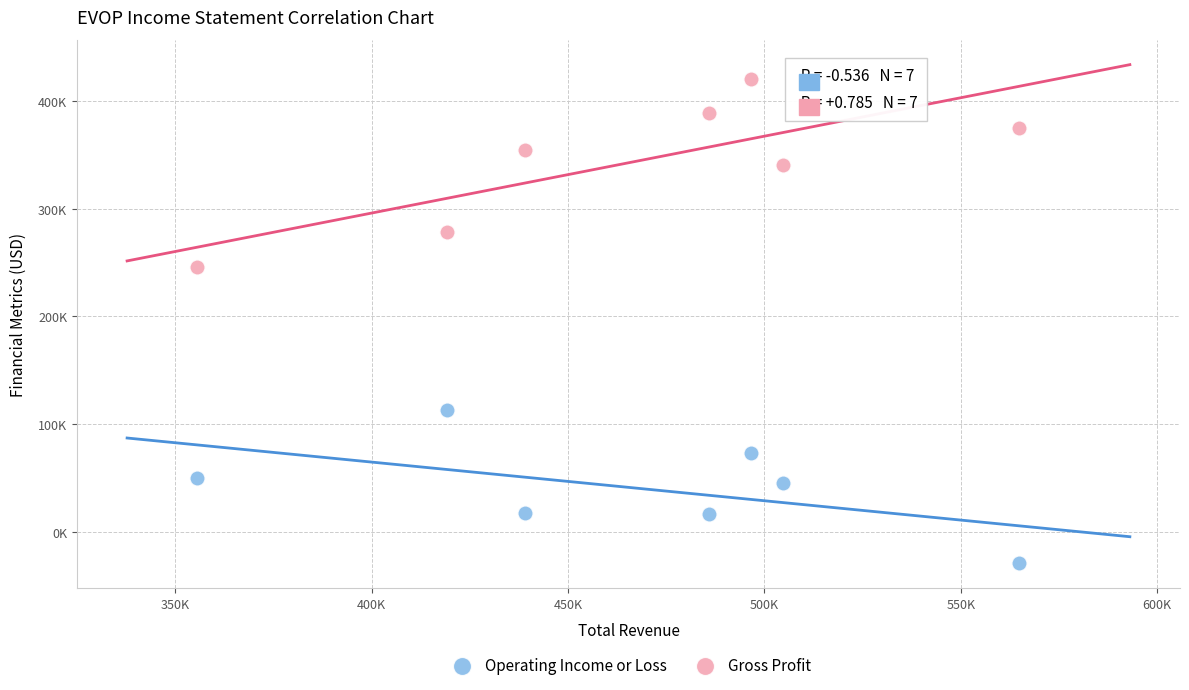

Which series has the largest Y range (max minus min)?

Gross Profit